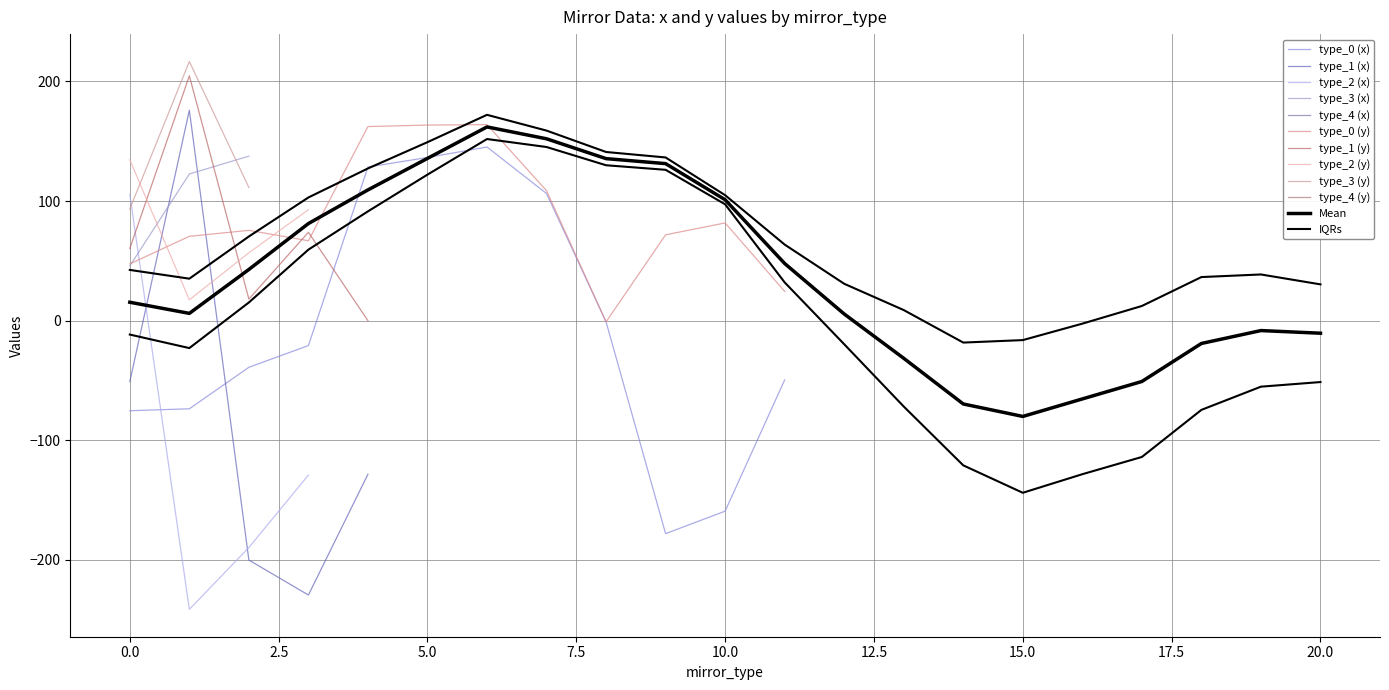

The value of type_0 (y) at 5.0 is 163.6. True or false?

True